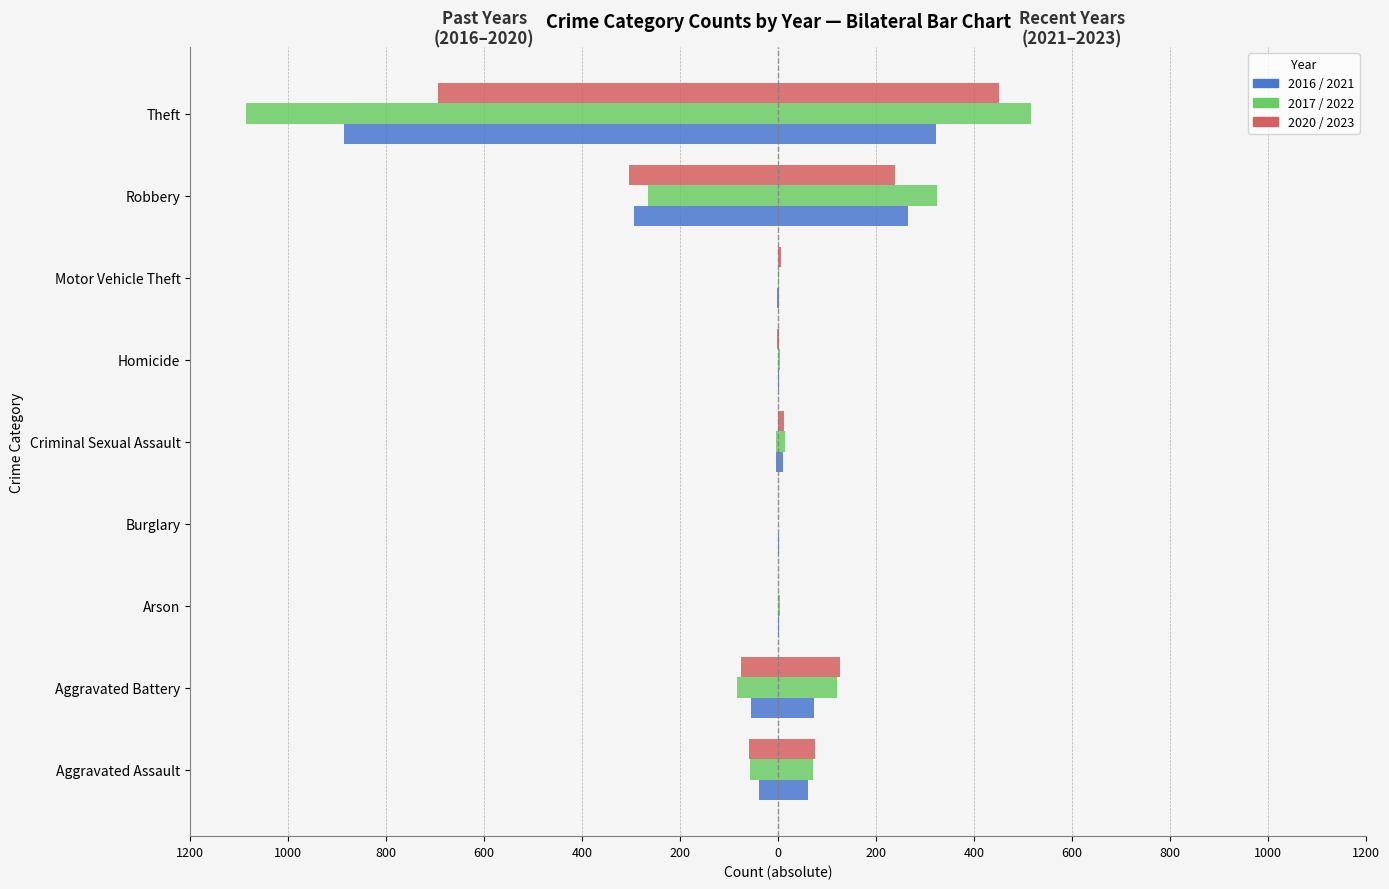

Reading left to right, list all the values displayed in this chart.

2021: 62	73	1	1	10	2	1	265	322
2022: 71	121	3	0	15	3	2	324	517
2017: -57	-84	0	-1	-4	-1	-1	-266	-1086
2020: -59	-76	-1	0	-1	-2	-1	-304	-694
2016: -39	-56	0	0	-5	-1	-2	-294	-886
2023: 75	126	0	0	13	2	6	239	450